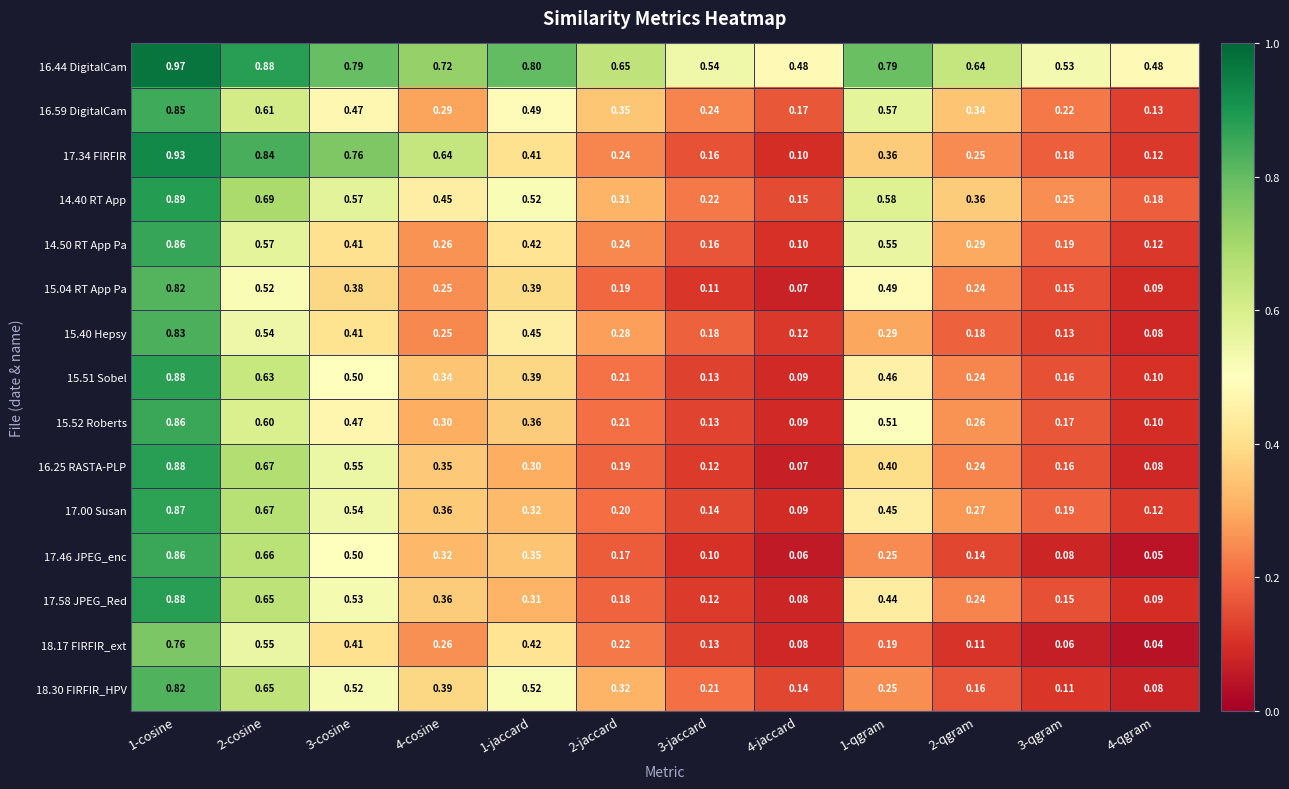

Is the value of 14.50 RT App Pa at 4-qgram greater than the value of 17.46 JPEG_enc at 4-qgram?

Yes